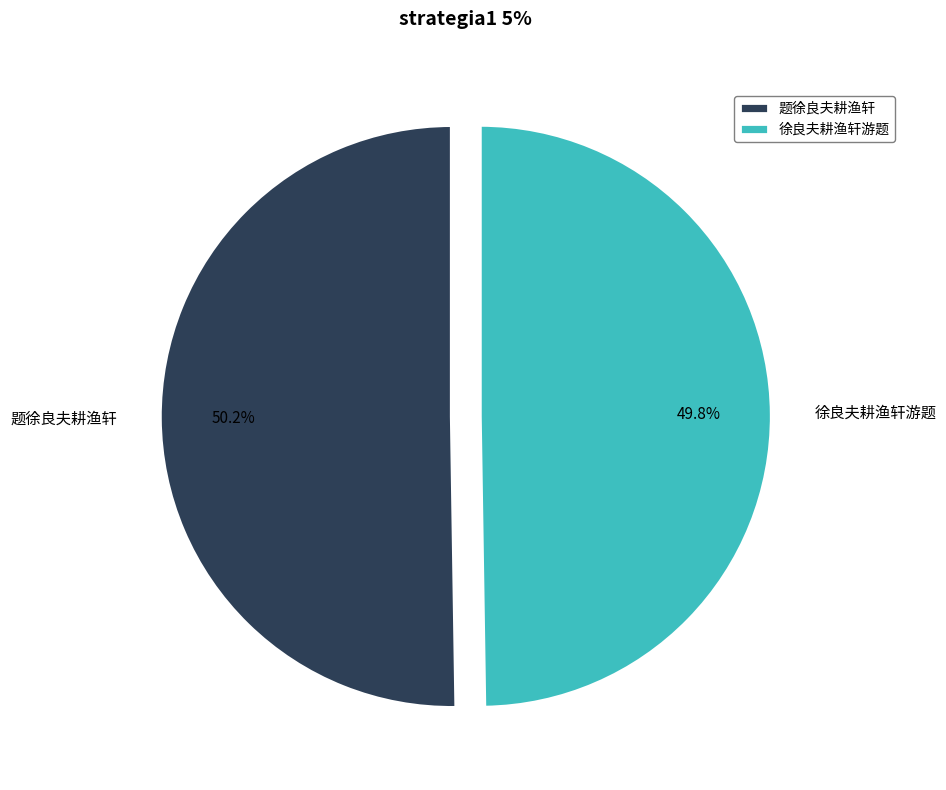

True or false: 题徐良夫耕渔轩 accounts for 50% of the total.

True